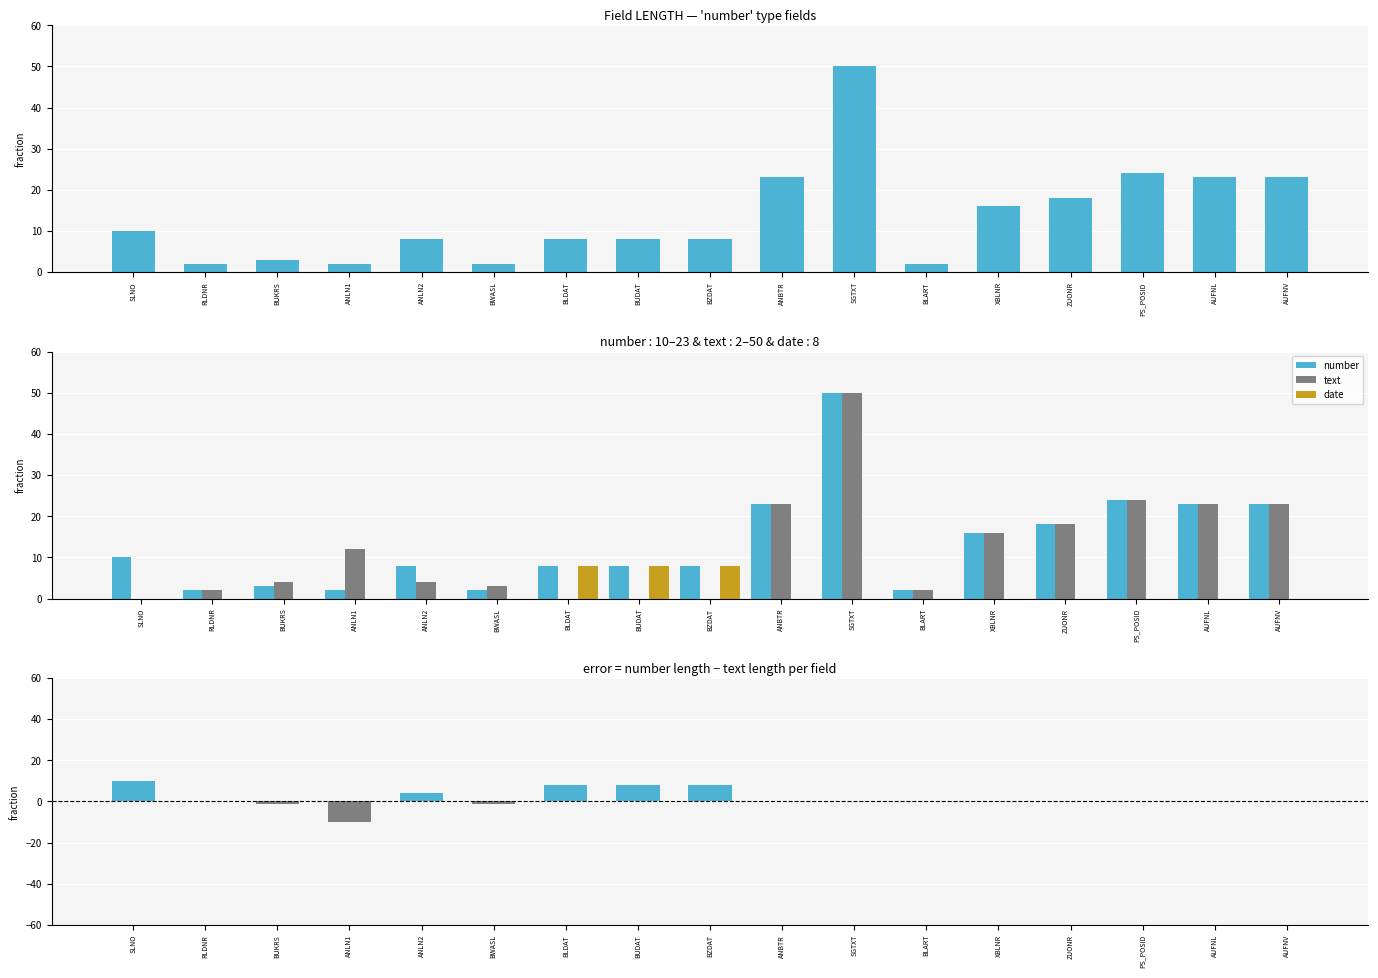

At how many categories does at least one series exceed 13?

7